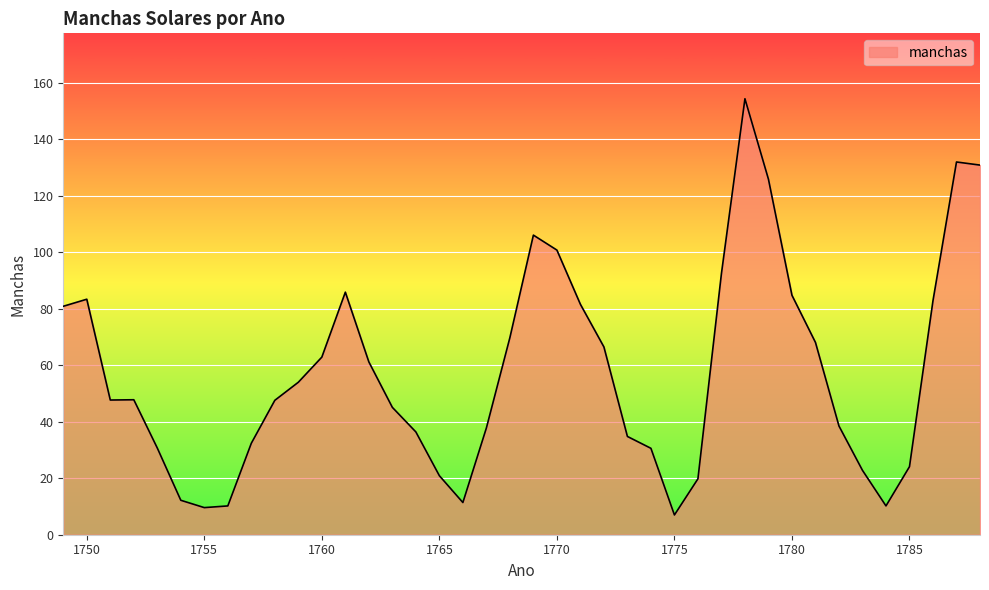

What is the minimum value shown in the chart?

7.0